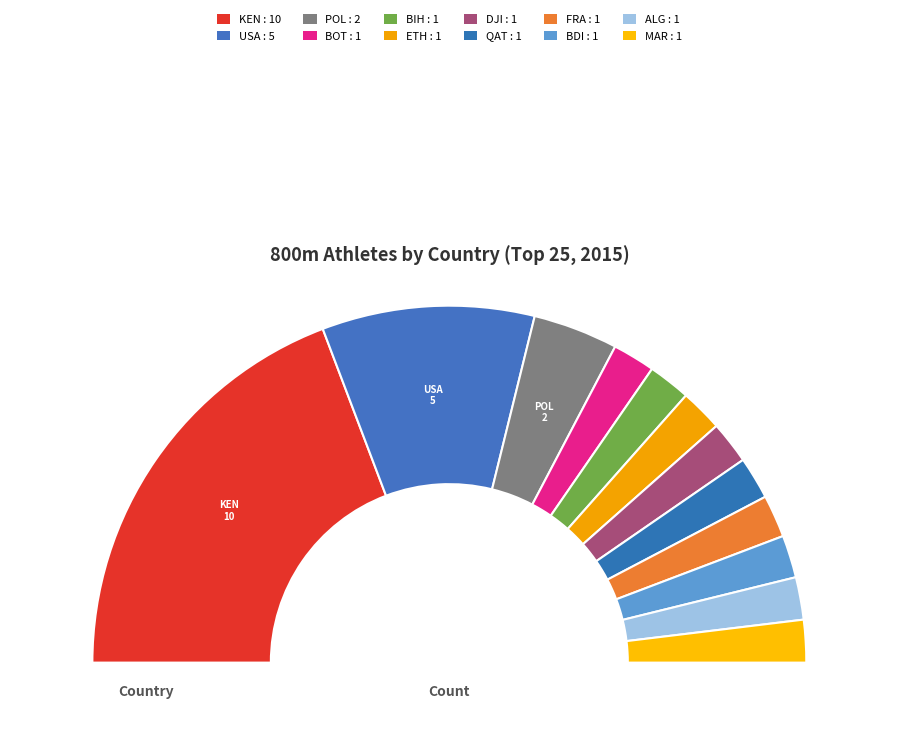

Which category has the biggest portion of the pie?

KEN